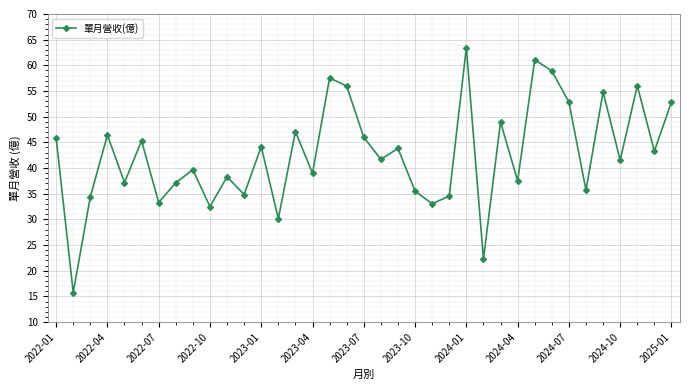

What is the difference between the second highest and second lowest values?

38.8